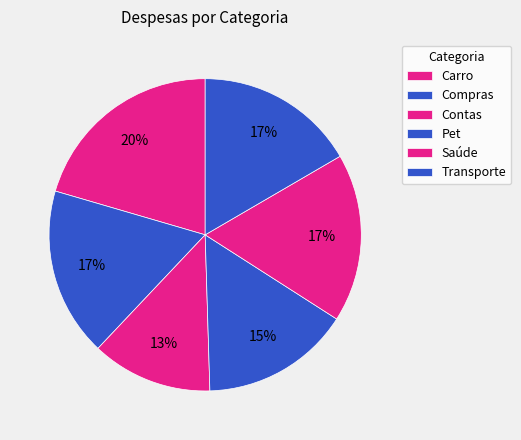

Is Carro the majority of the pie?

No